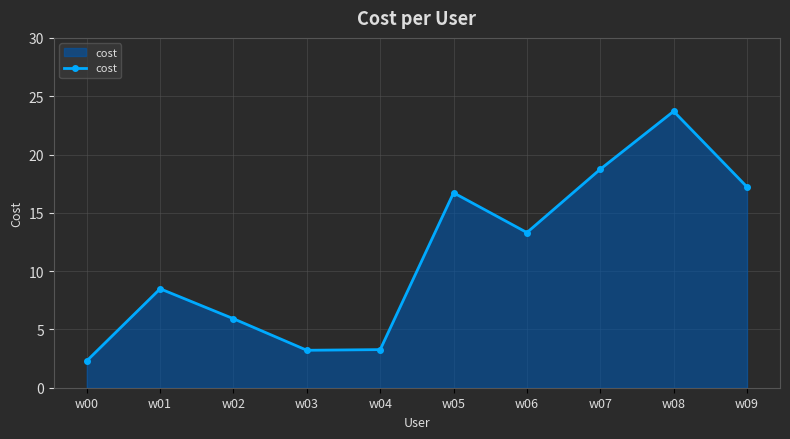

The value at w00 is 2.3. True or false?

True